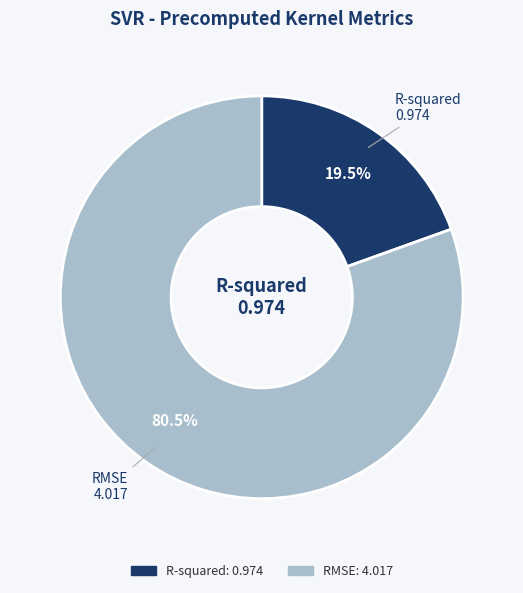

How many slices are in this pie chart?

2